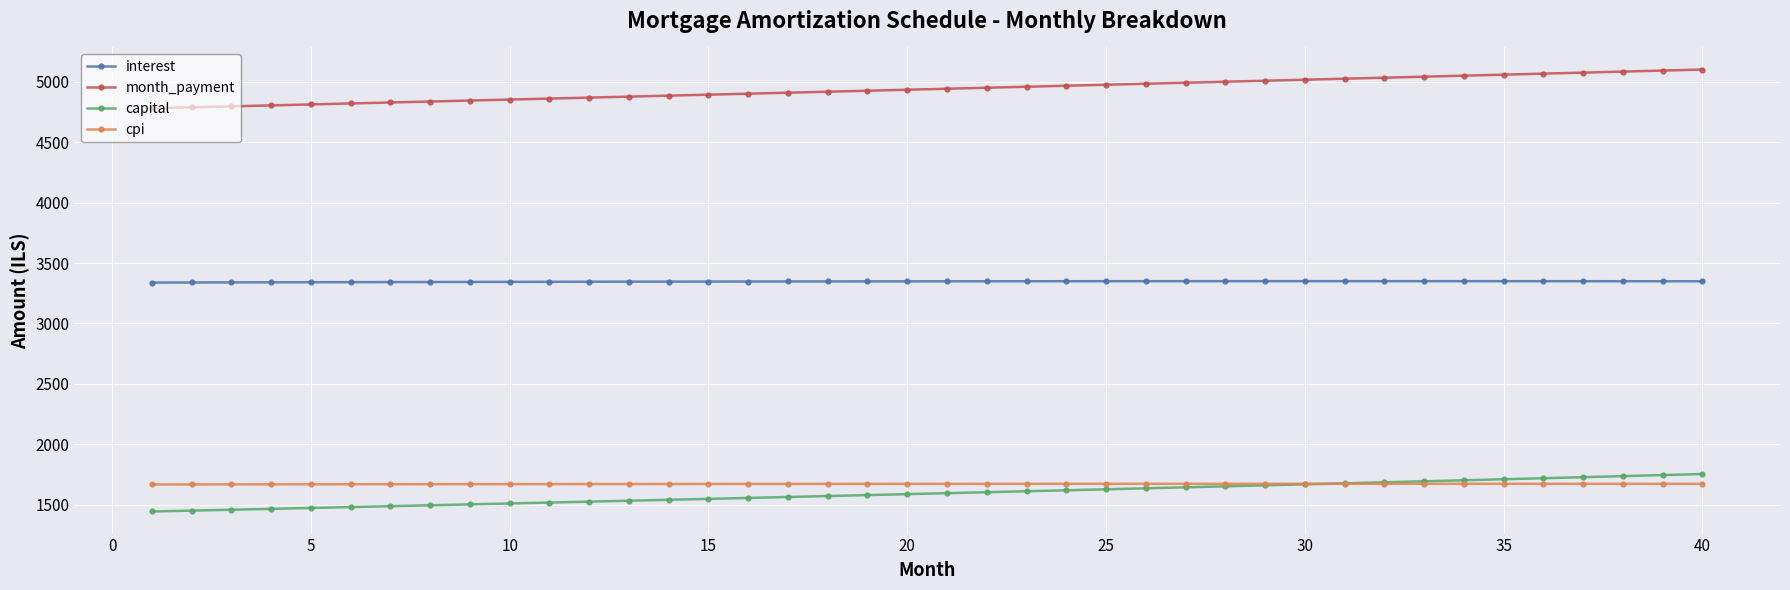

What is the value of the month_payment point at the 4th from the left?

4806.1